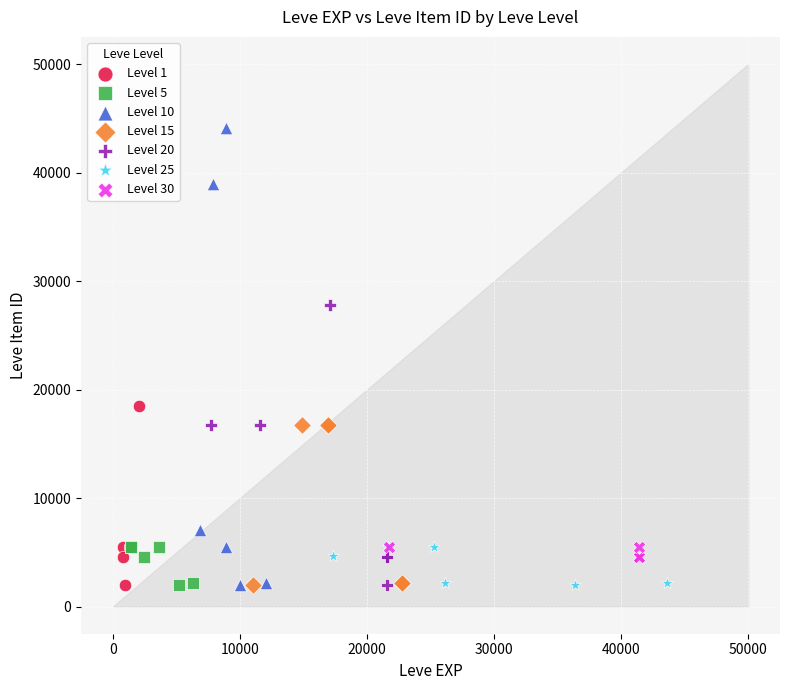

Which series contains the highest Y value?

Level 10